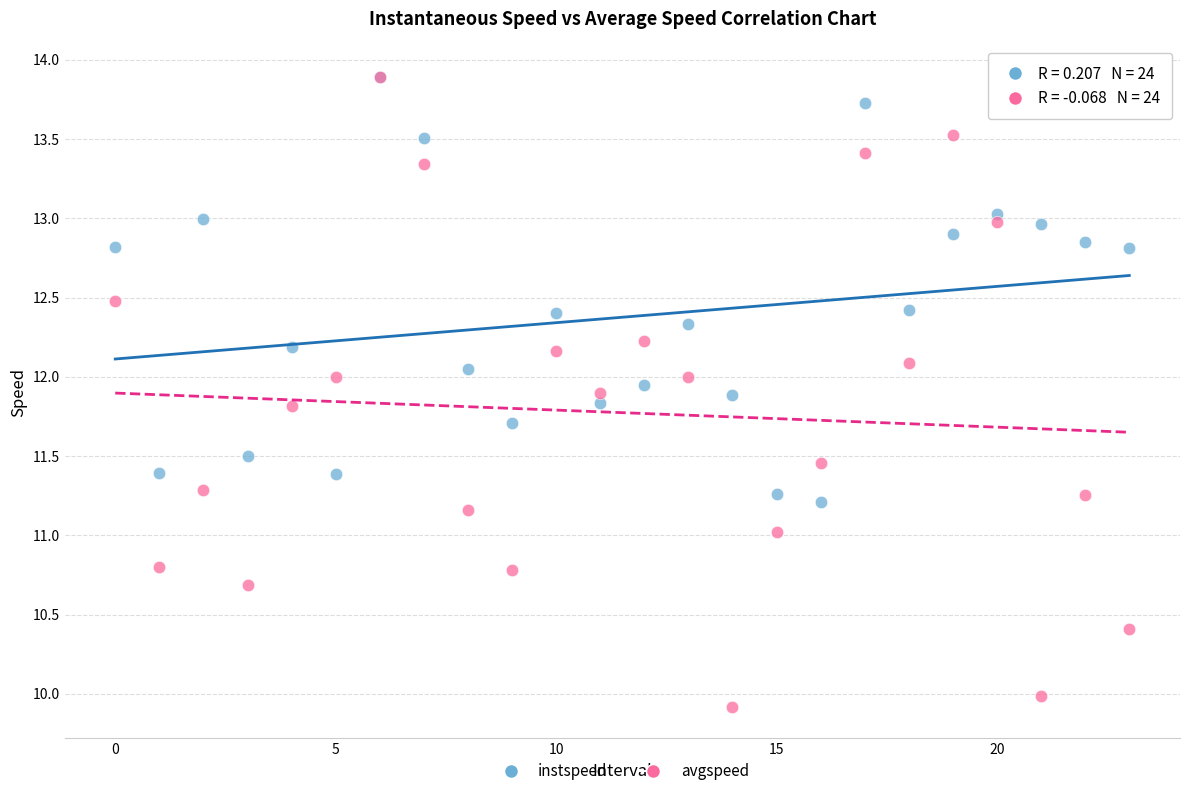

Which series has the widest spread of Y values?

avgspeed